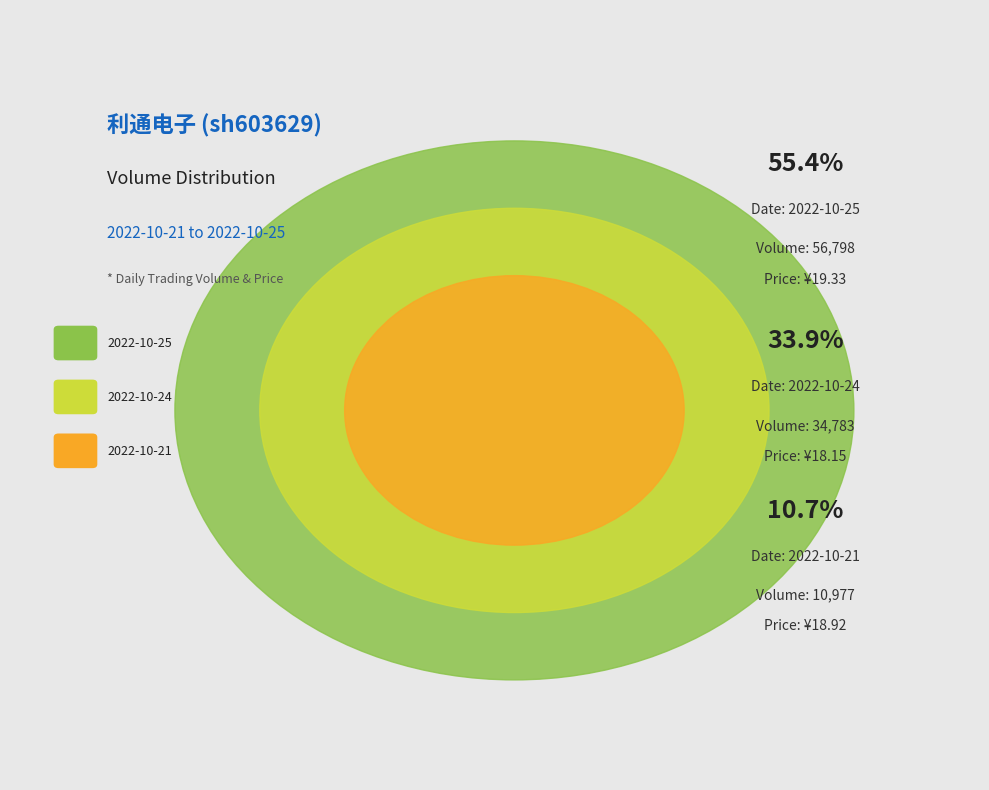

Rank the categories by value from highest to lowest.

2022-10-25, 2022-10-24, 2022-10-21